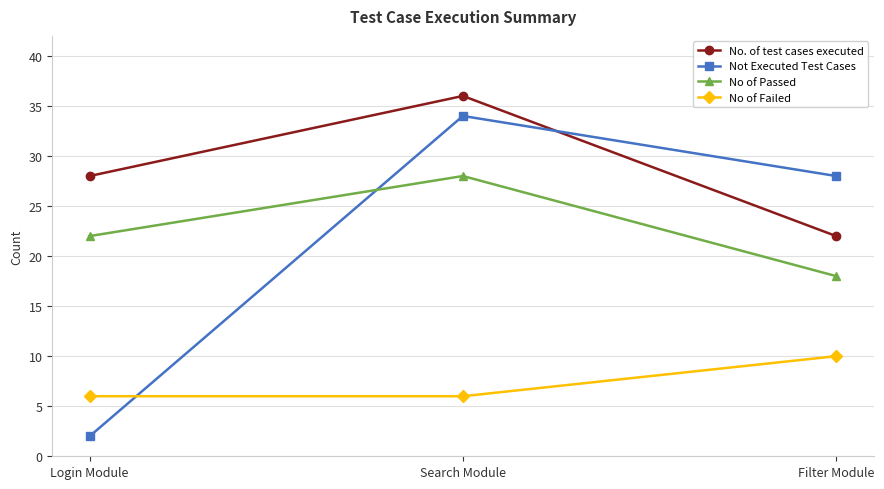

At how many categories does at least one series exceed 20?

3